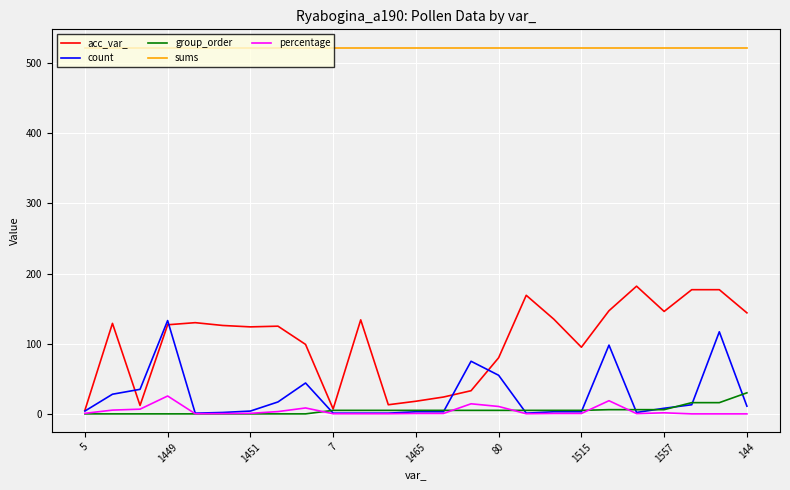

True or false: group_order and sums cross at least once.

False